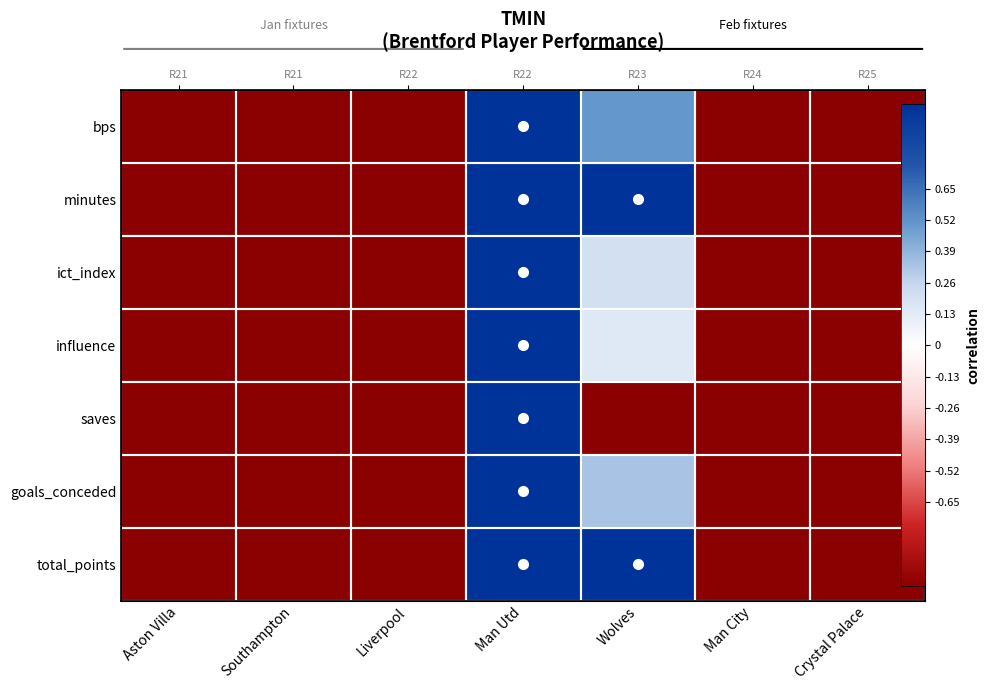

At which label is influence closest to 0?

Wolves